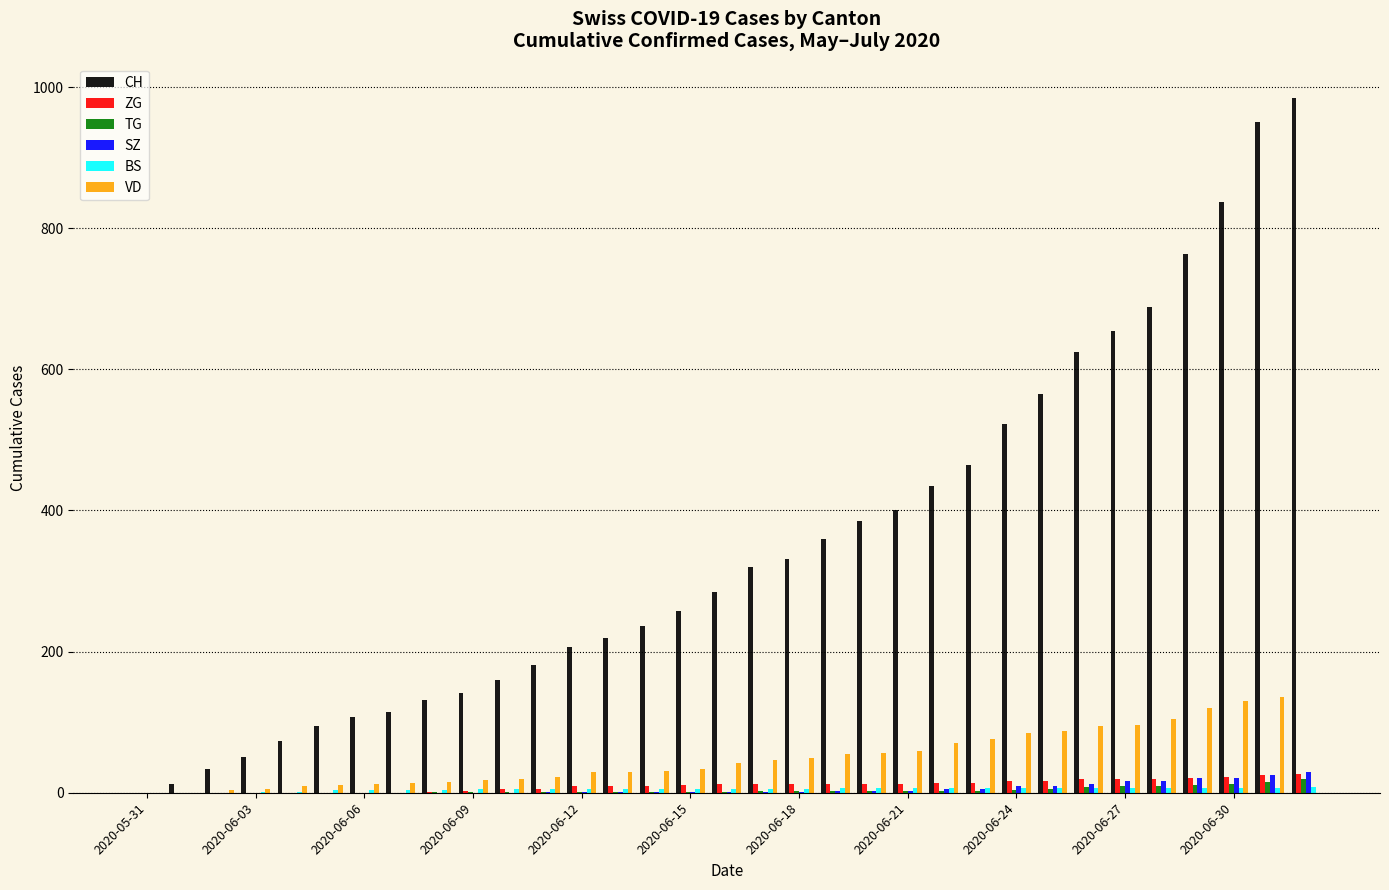

Which series has the largest range (max minus min)?

CH